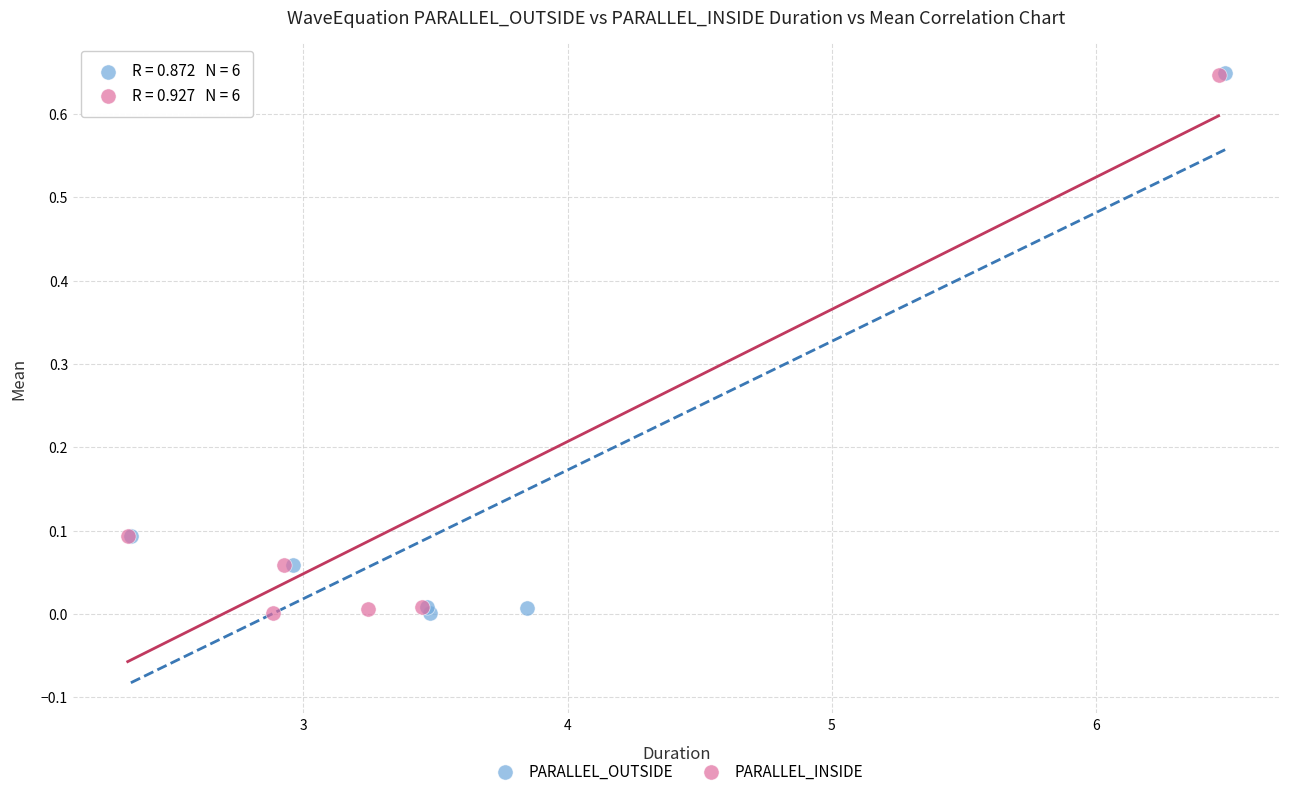

Which series has the widest spread of Y values?

PARALLEL_OUTSIDE